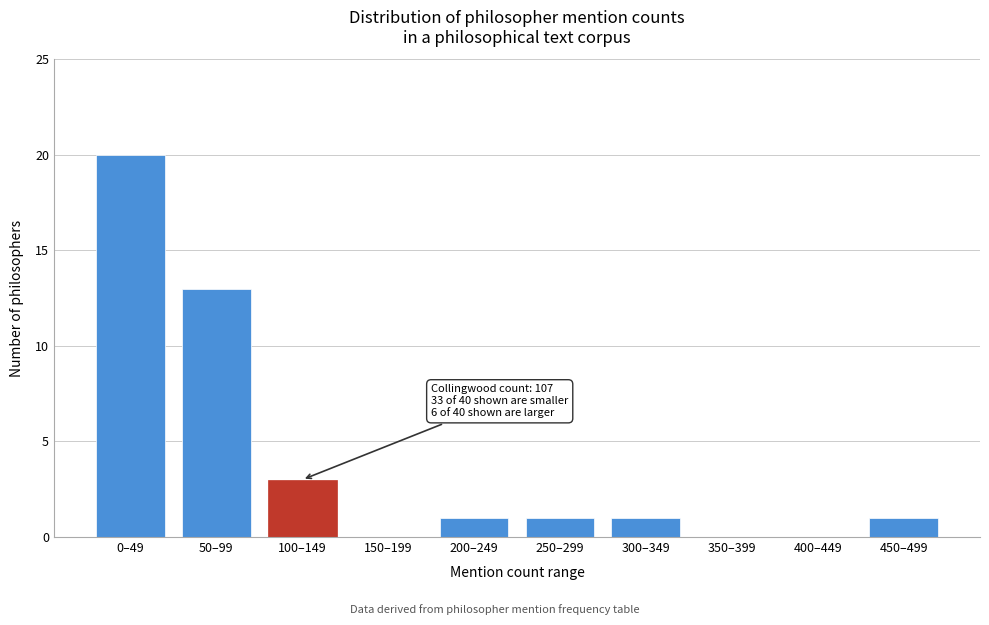

Reading right to left, what are all the values shown in this chart?

450–499=1	400–449=0	350–399=0	300–349=1	250–299=1	200–249=1	150–199=0	100–149=3	50–99=13	0–49=20